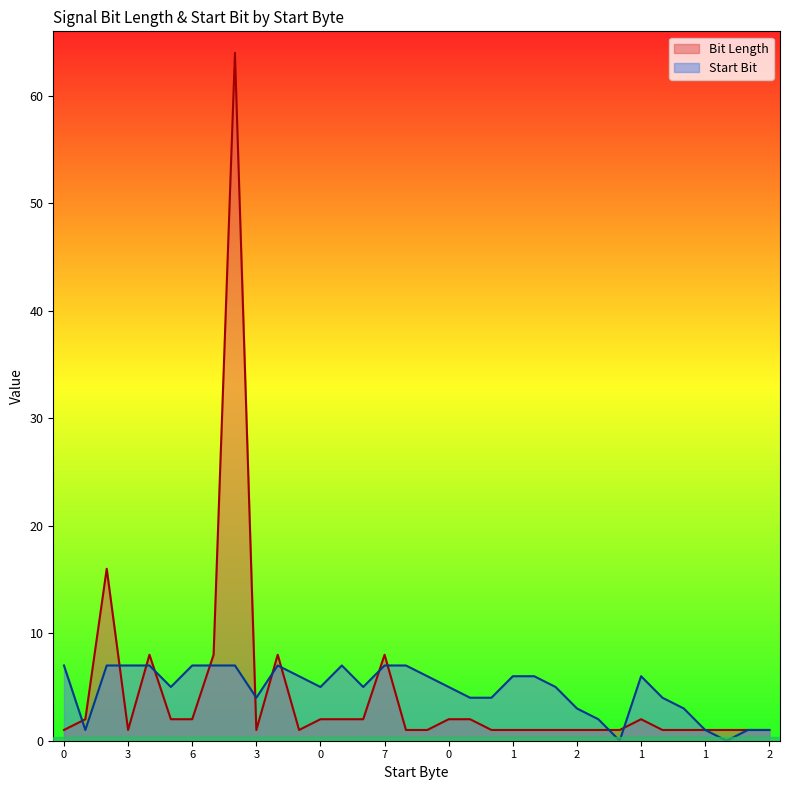

The Bit Length series shows 1 at 1. True or false?

False